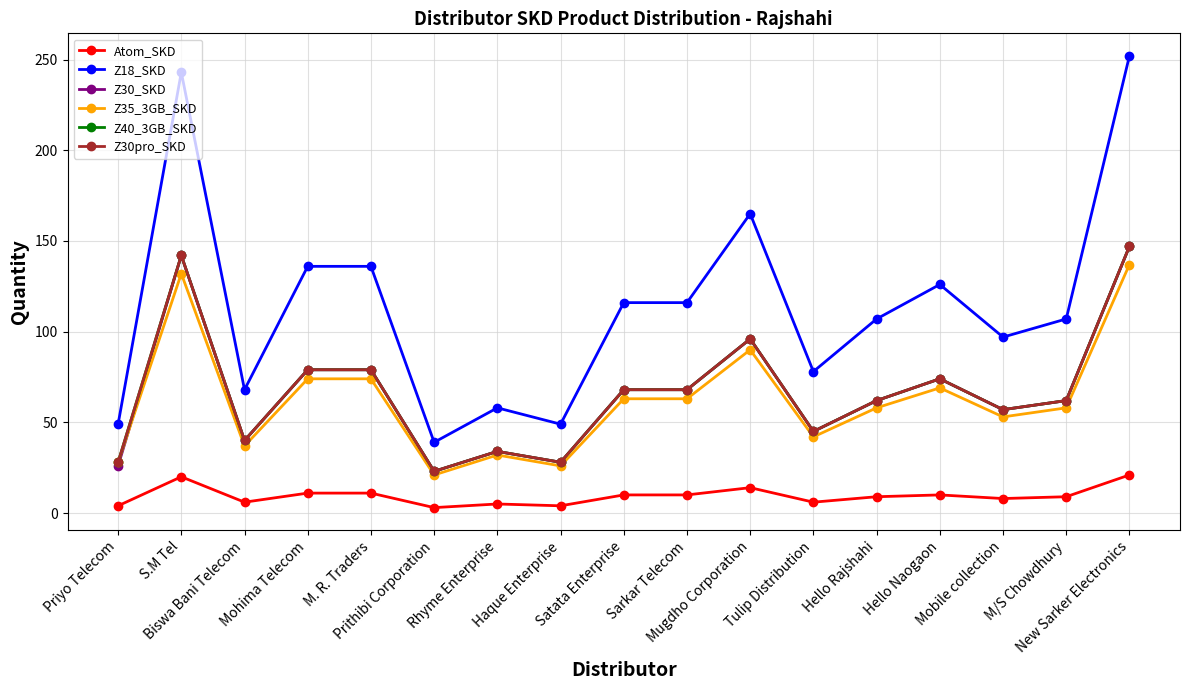

What position from the left is Prithibi Corporation?

6